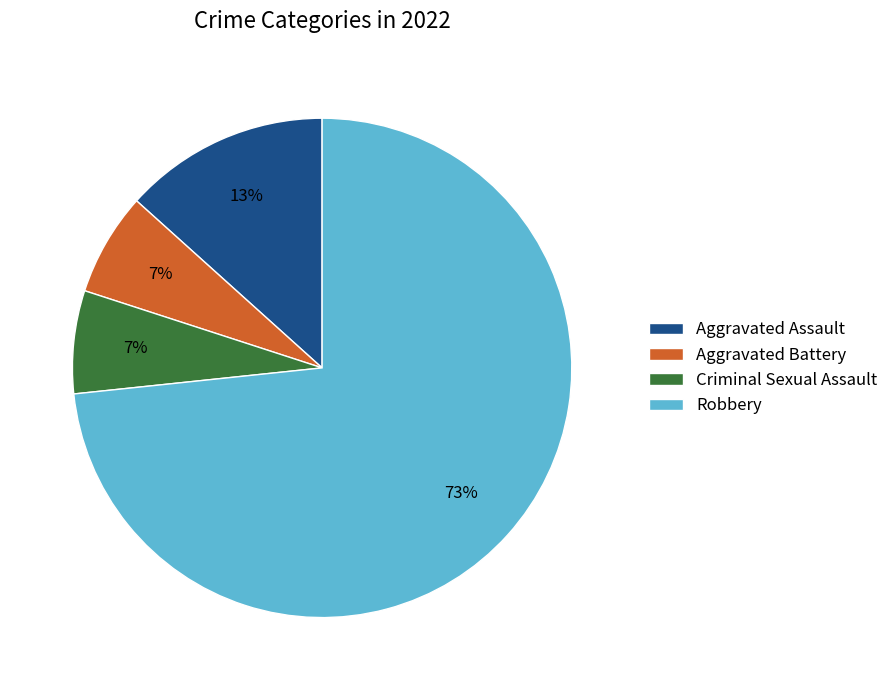

Is it true that Robbery is 65% of the pie?

False